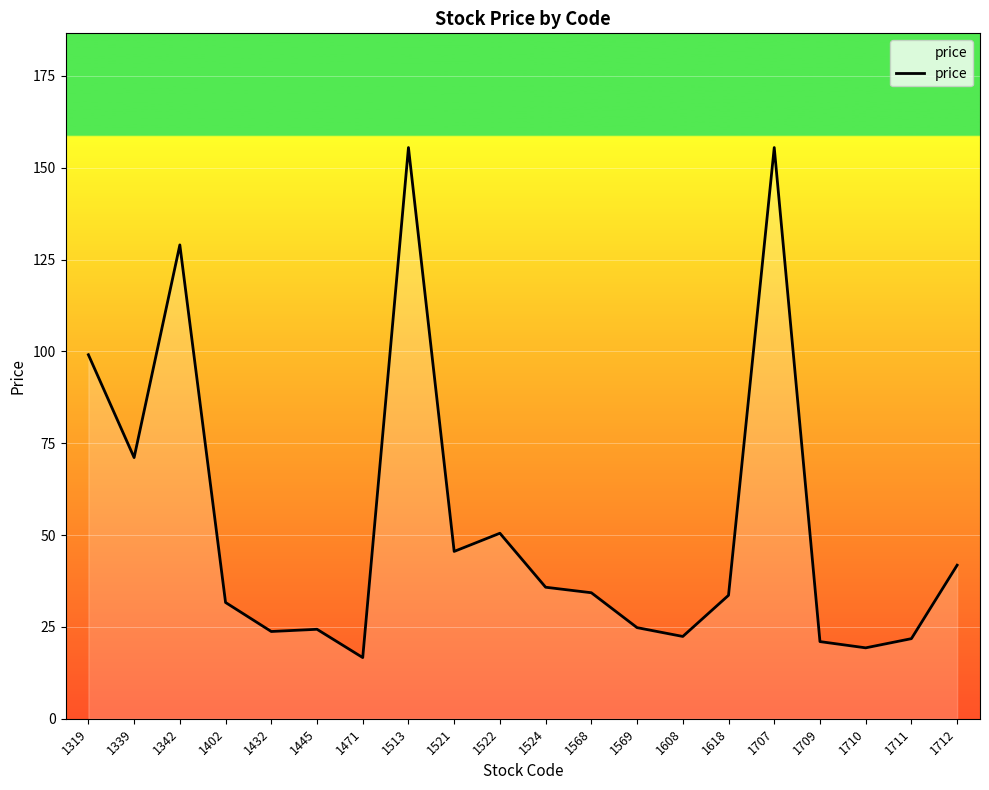

What is the ratio of the value at 1521 to the value at 1342?

0.4